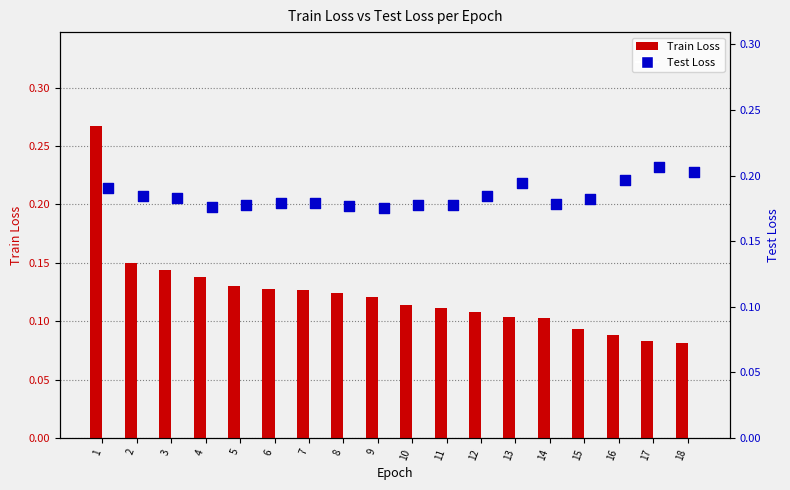

At which category is the sum across all series the highest?

1